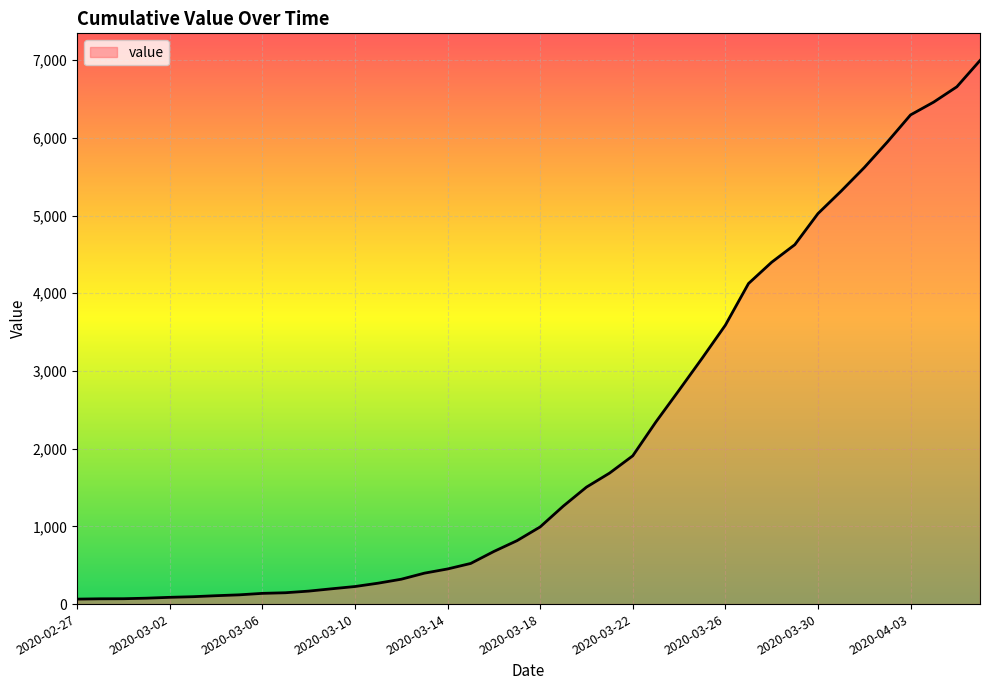

What is the average value?

2142